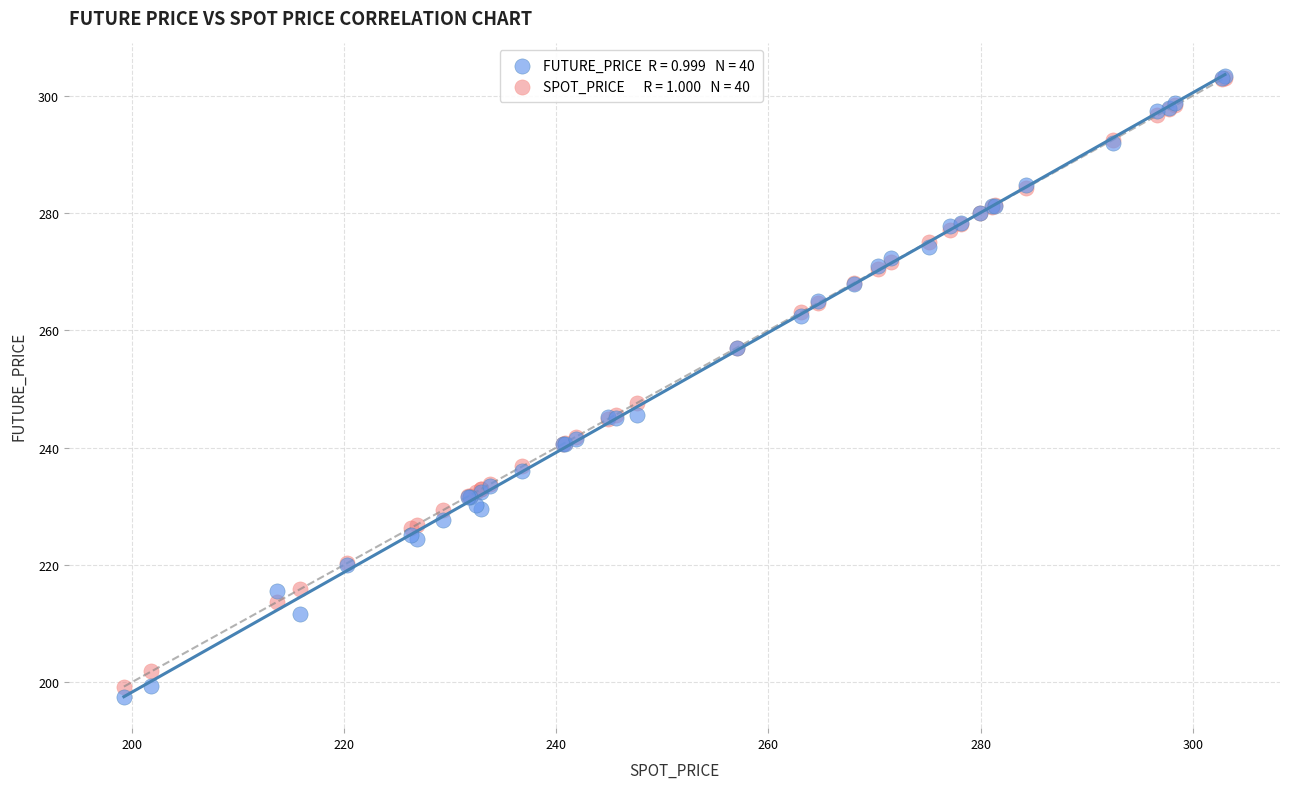

Across all series, what Y value is closest to 250?

247.6